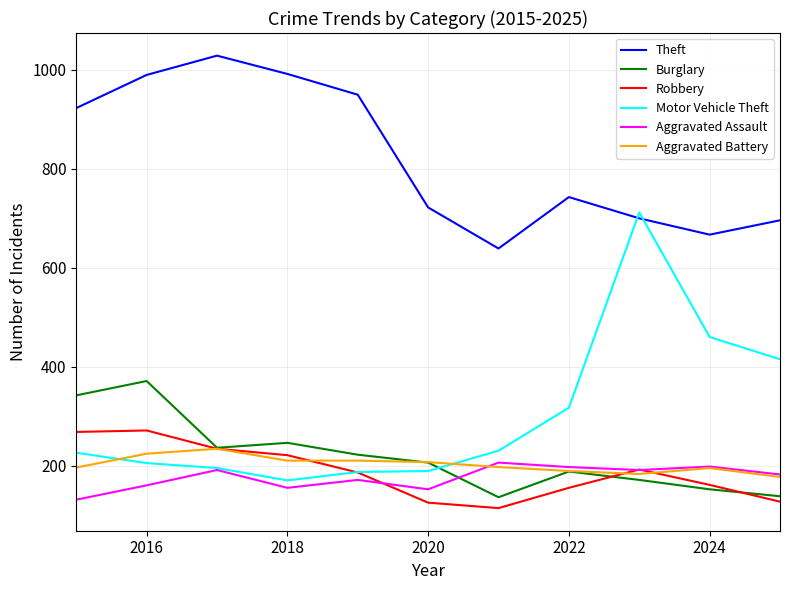

How many lines are shown in the chart?

6